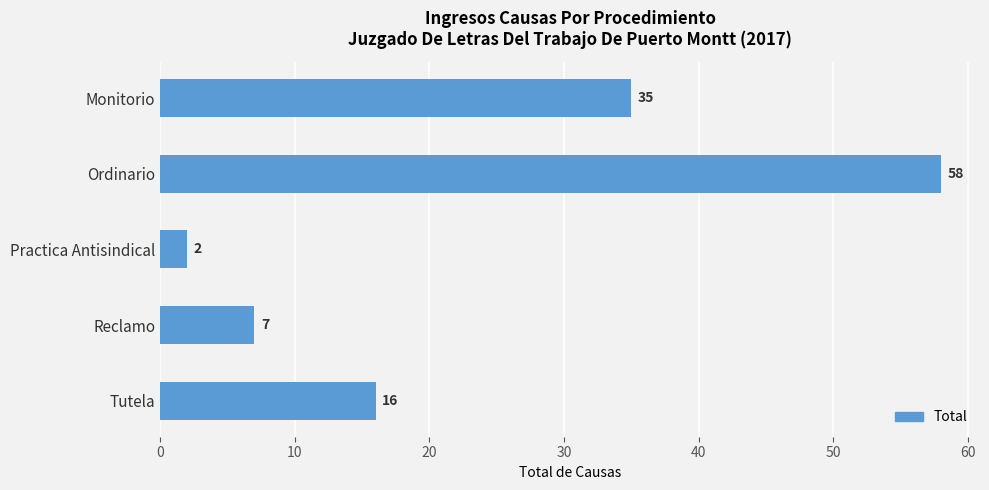

What is the change in value from Practica Antisindical to Reclamo?

+5